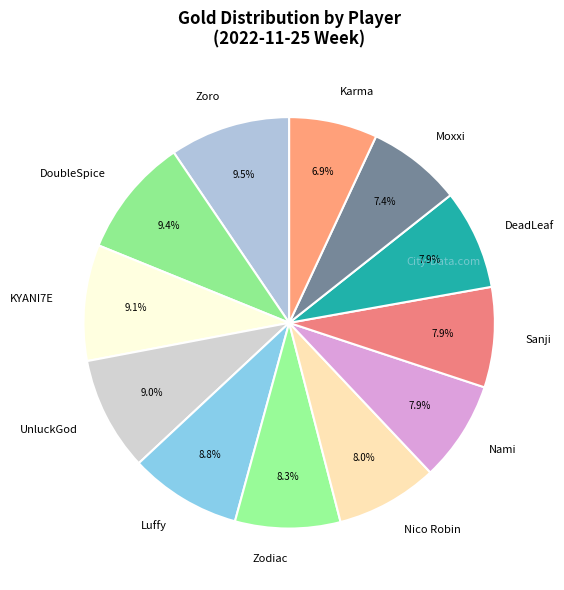

Is Nico Robin the majority of the pie?

No